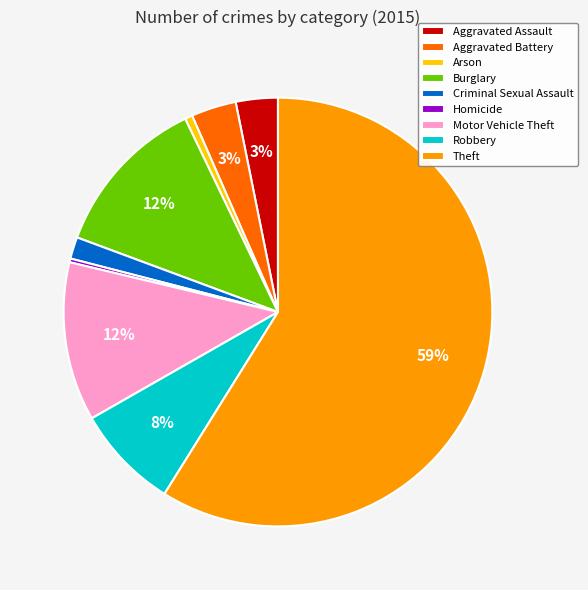

To the nearest percent, what is the difference between the Homicide and Robbery slice percentages?

8%